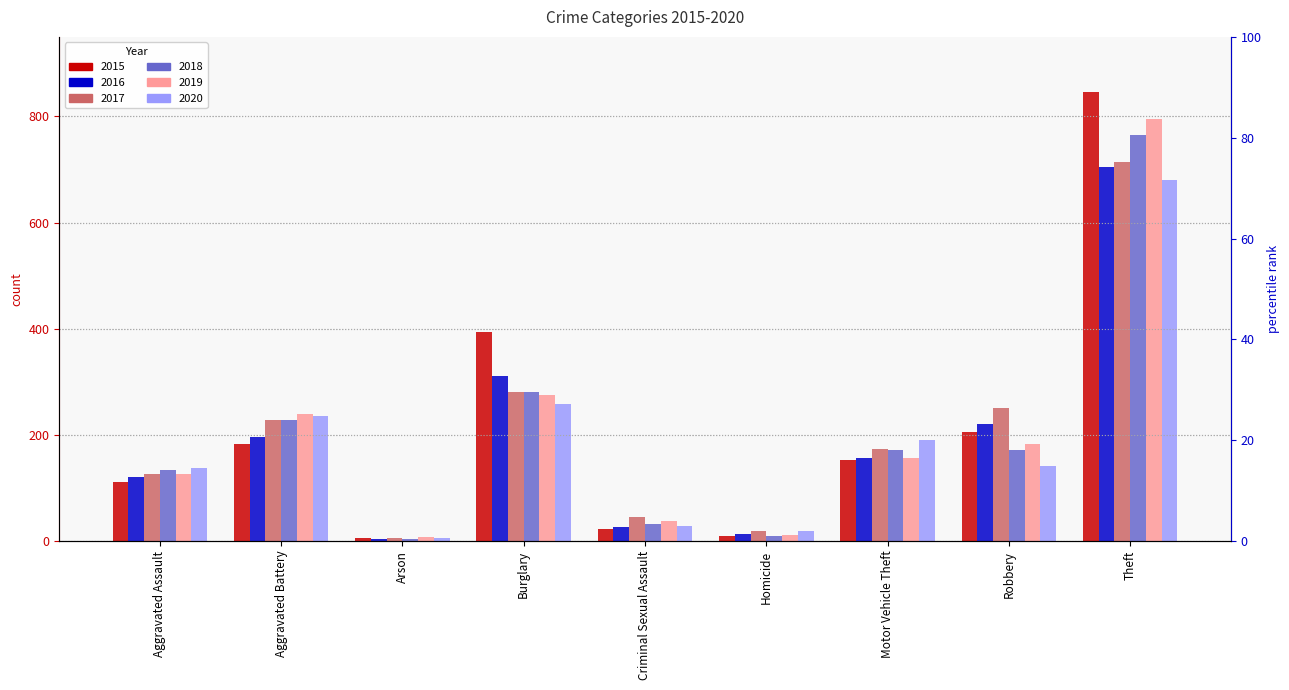

What are all the series names shown in the legend?

2015, 2016, 2017, 2018, 2019, 2020